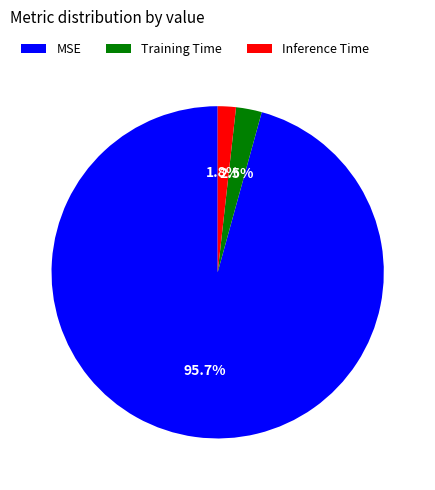

Rank the categories by value from lowest to highest.

Inference Time, Training Time, MSE